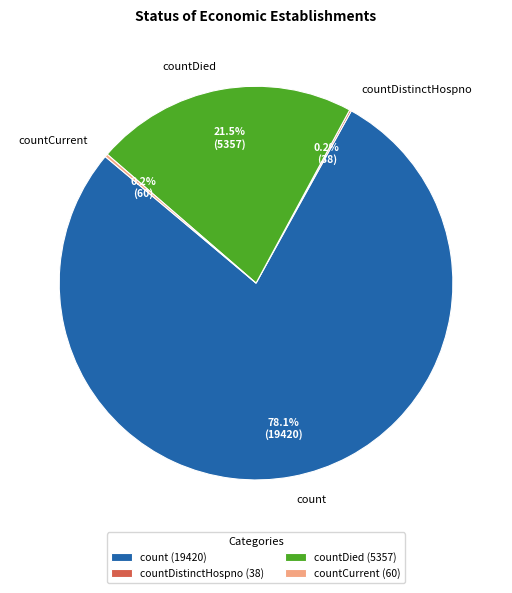

Is there a majority slice in this chart?

Yes